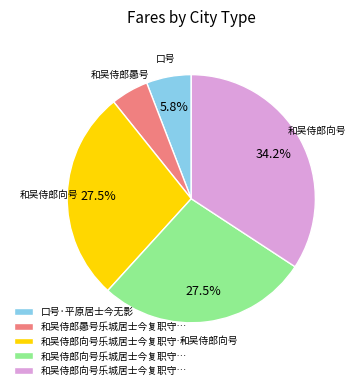

Is there any slice that represents more than half of the pie?

No